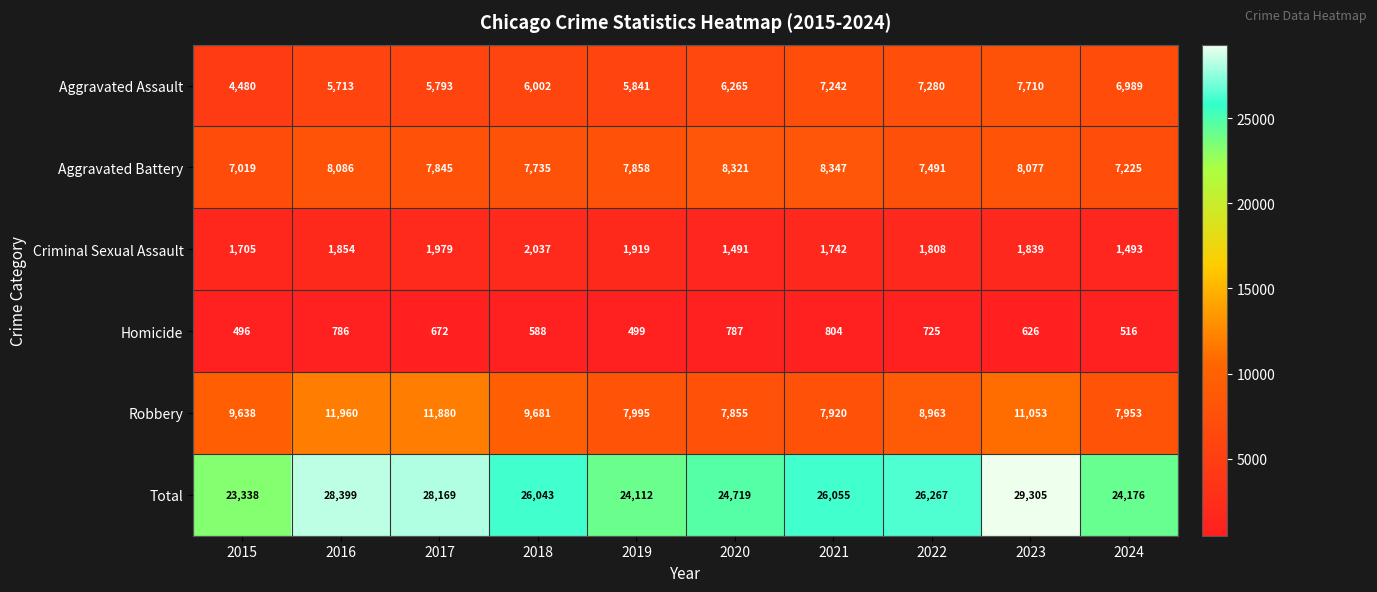

Read the Homicide value at 2015, to the nearest 50.

500